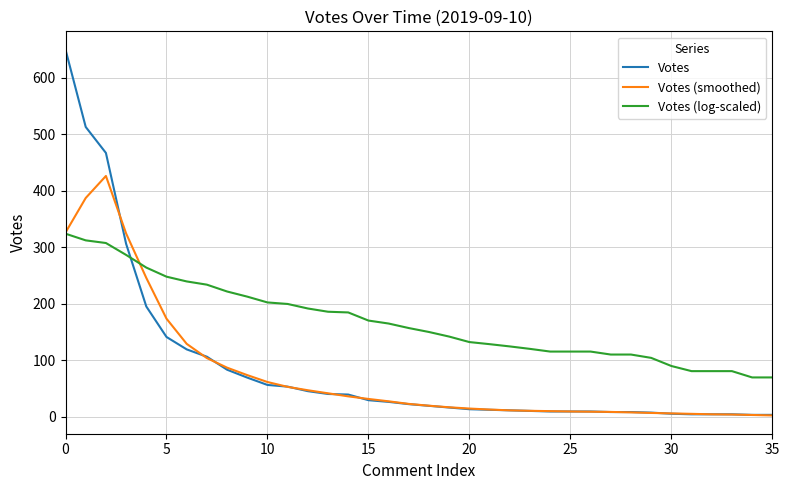

Count the number of categories in the chart.

36